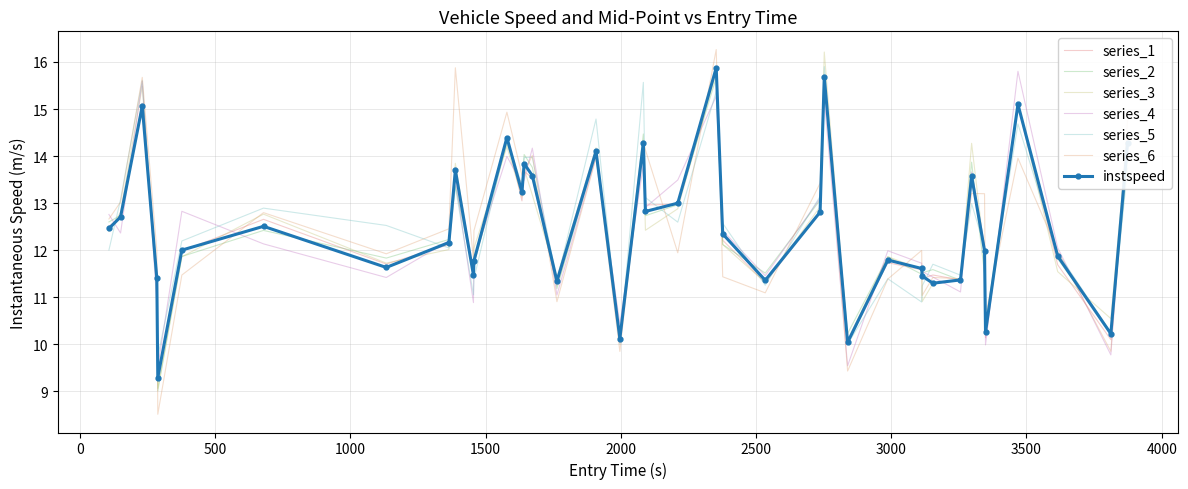

What is the maximum value for instspeed?

15.9